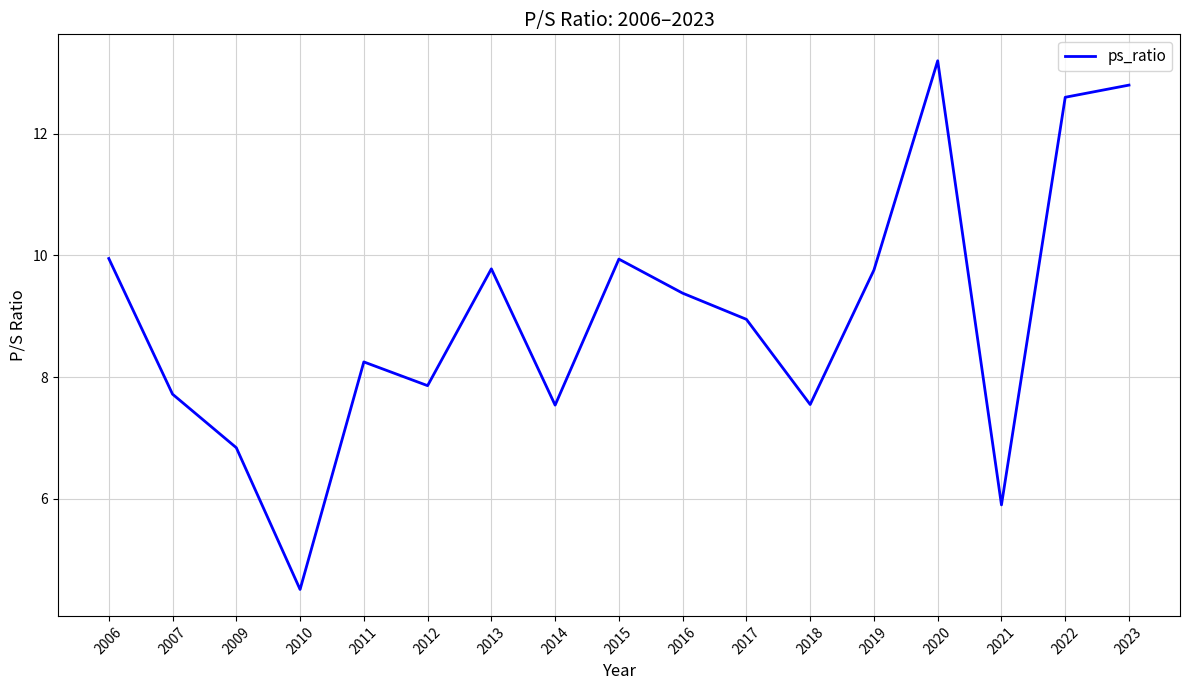

The value at 2013 is 13.5. True or false?

False